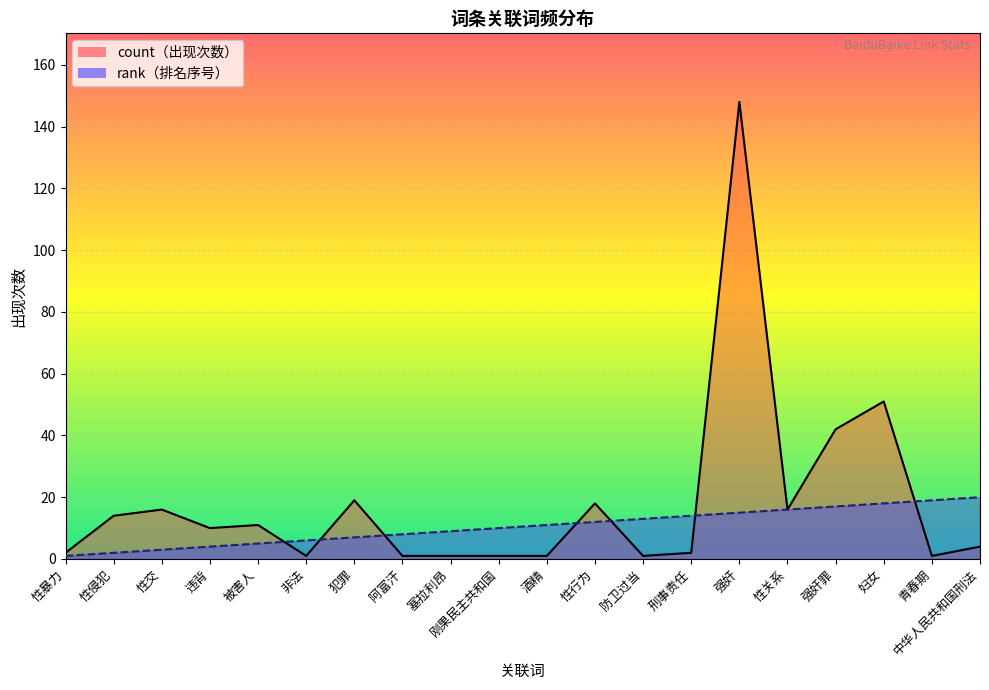

How many distinct data groups are displayed?

2